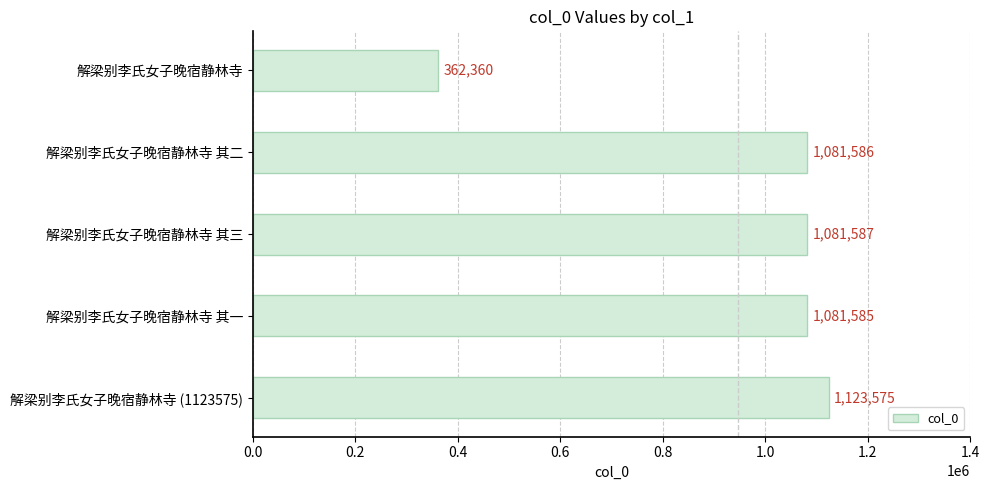

How many categories are shown in the chart?

5